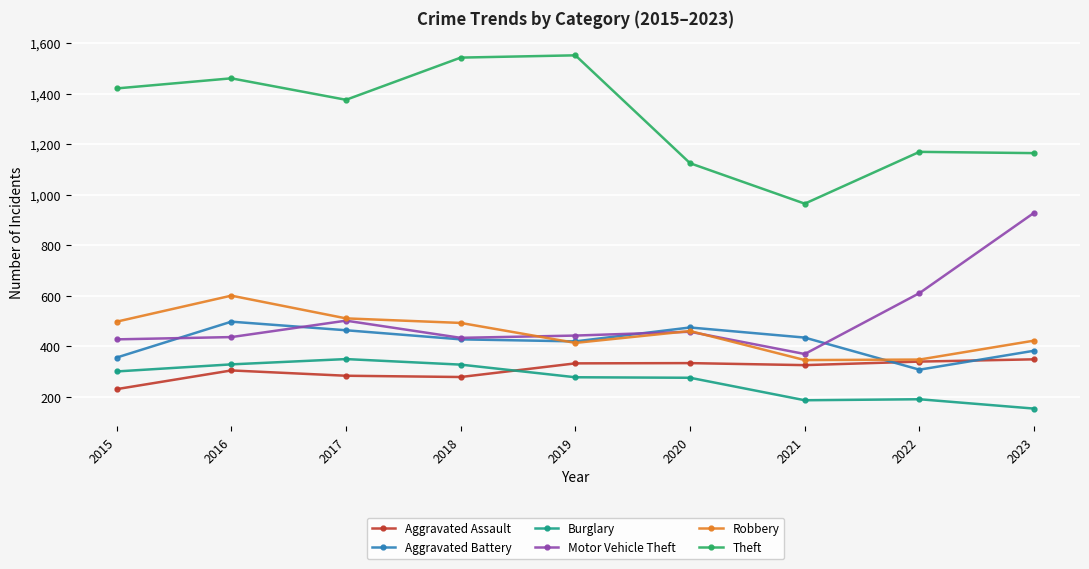

Where is the first local minimum for Theft?

2017